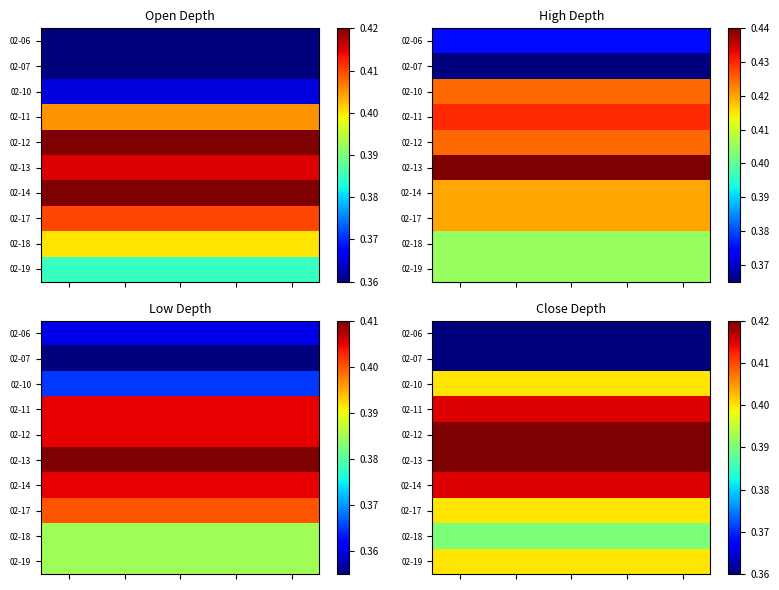

What is the sum of all 02-12 values?

2.1